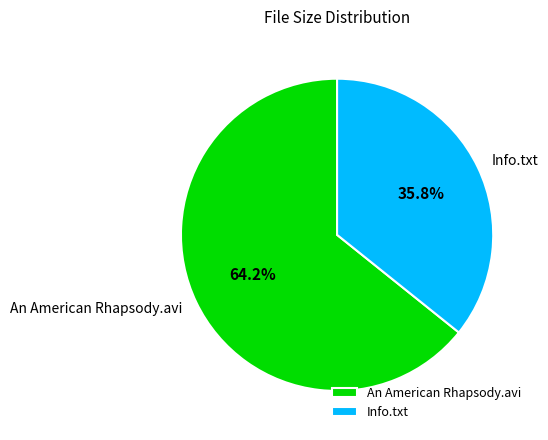

What is the largest slice in the pie chart?

An American Rhapsody.avi